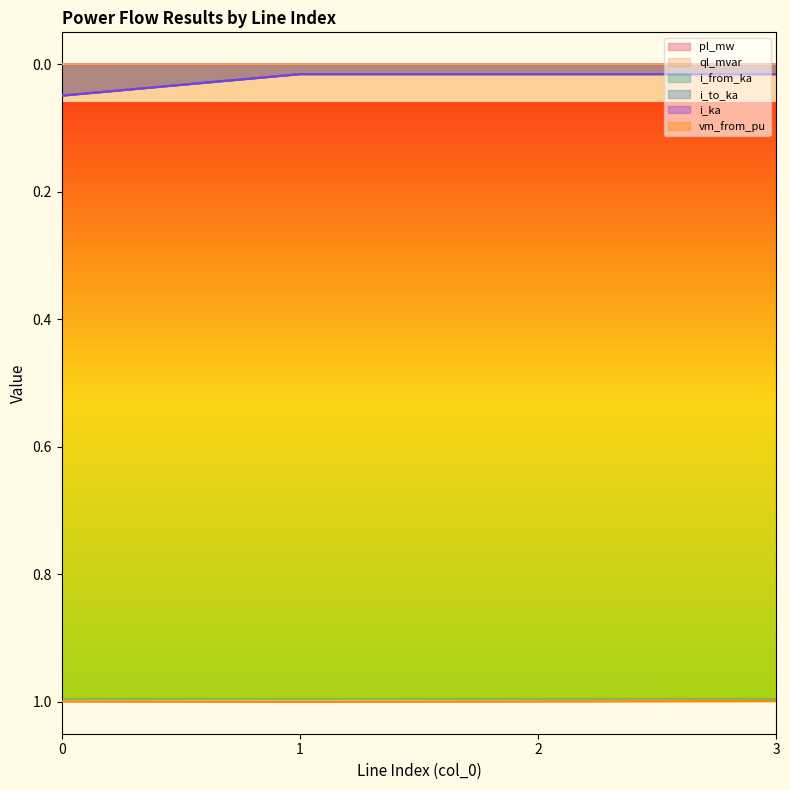

Where is ql_mvar nearest to the value 0?

1